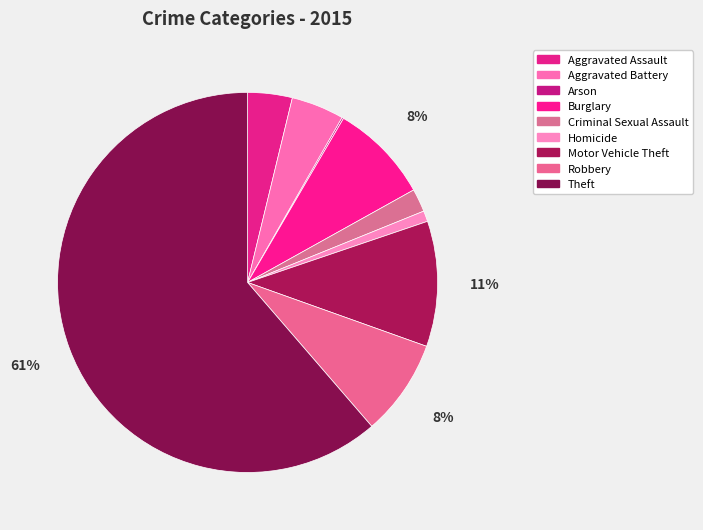

Does Arson represent more than half of the total?

No